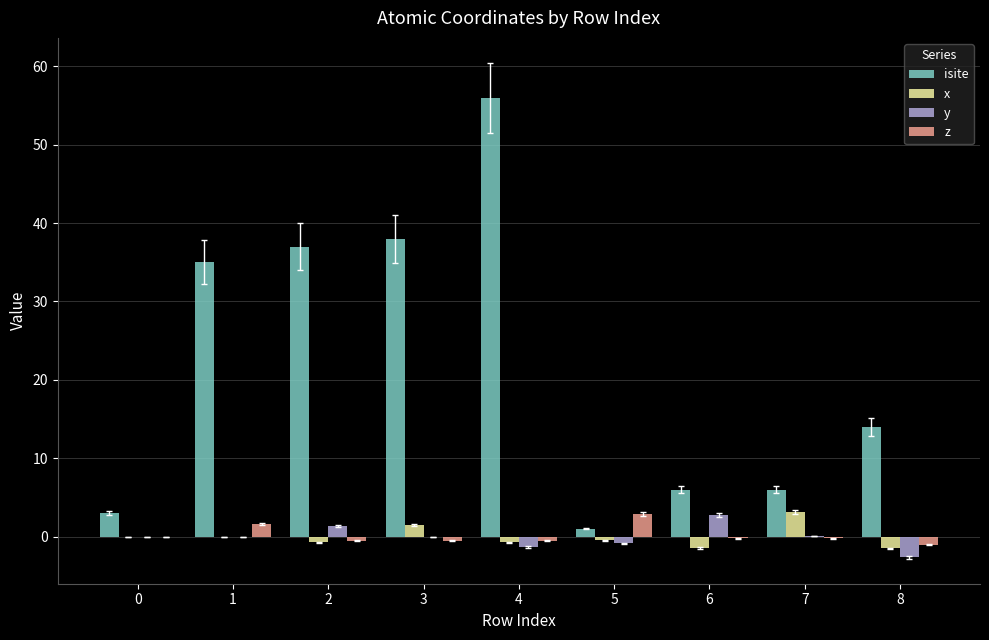

How many groups of bars are there?

9